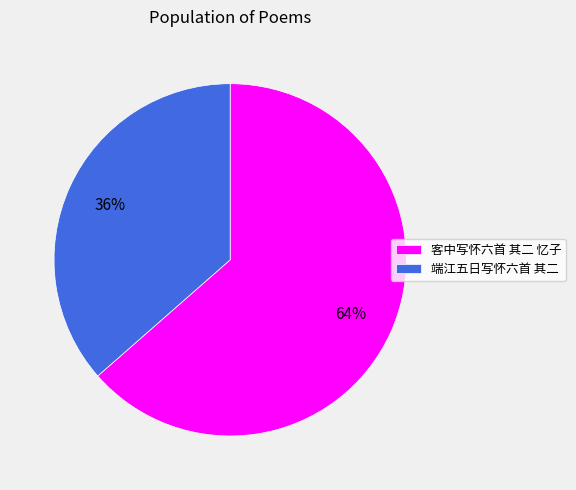

To the nearest percent, what is the average slice percentage?

50%